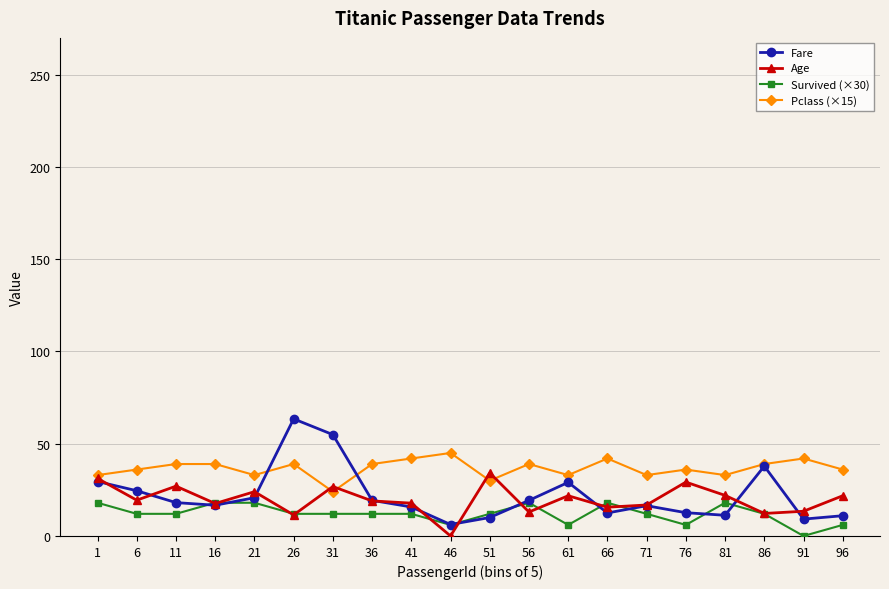

True or false: Fare has a value of 6.9 at 11.

False